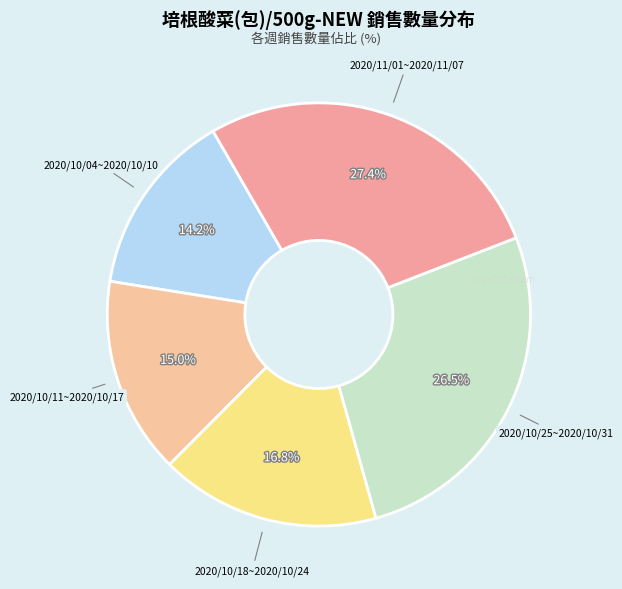

Which slice is the largest?

2020/11/01~2020/11/07